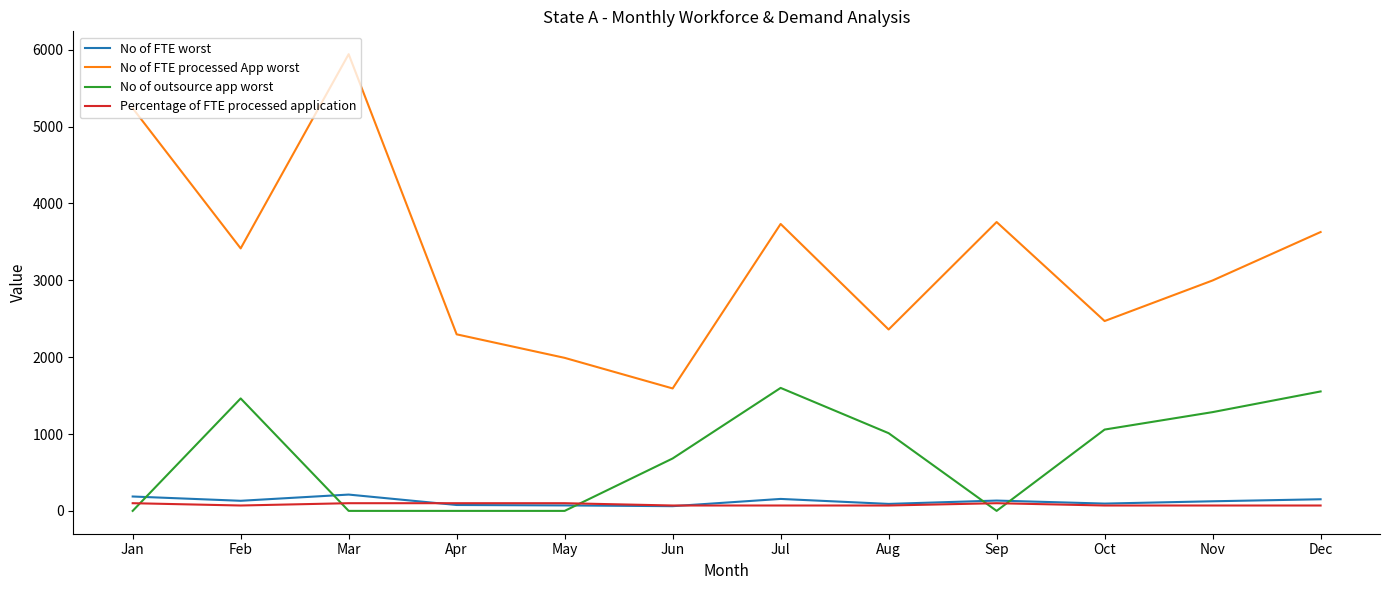

What are all the series names shown in the legend?

No of FTE worst, No of FTE processed App worst, No of outsource app worst, Percentage of FTE processed application